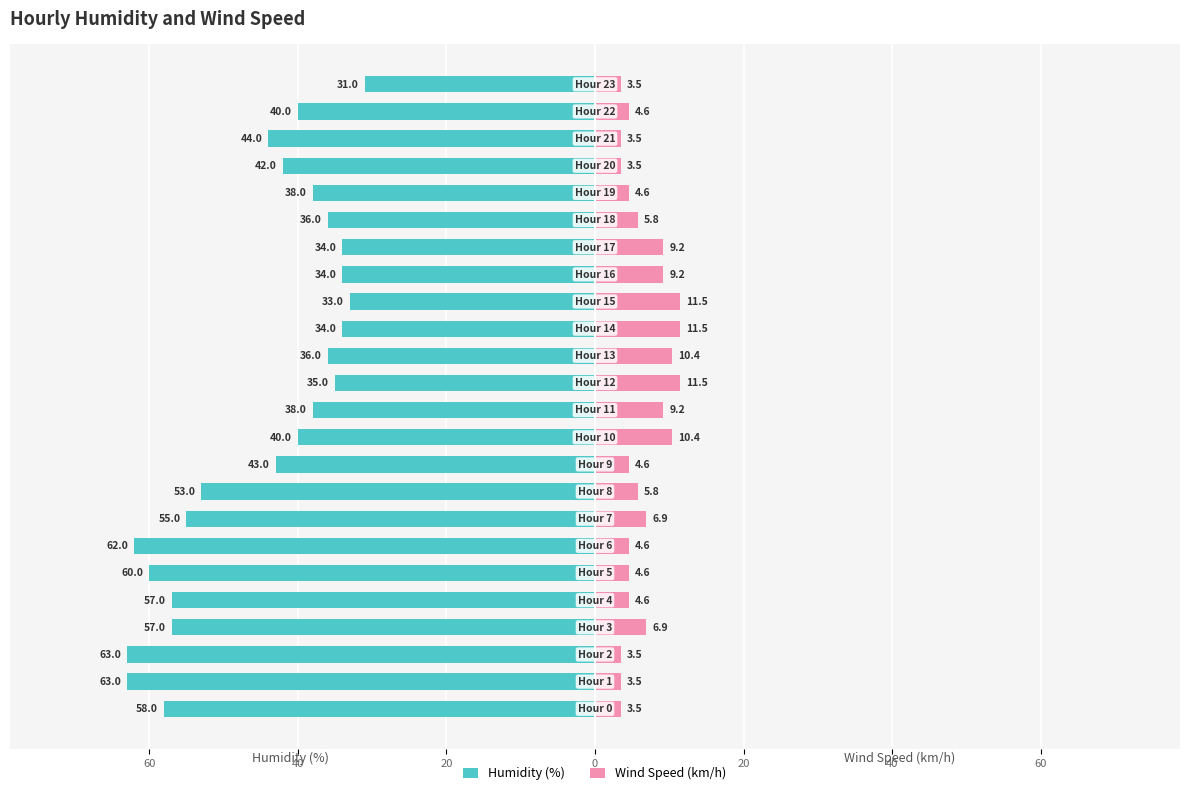

Is it true that Humidity (%) equals -40.0 at 10?

True